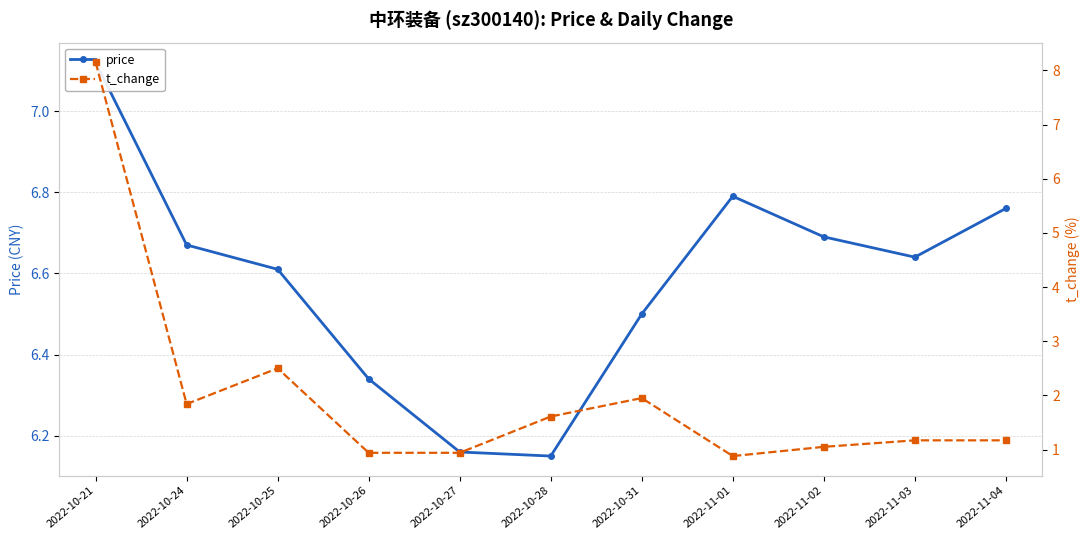

What is the spread (max minus min) of values at 2022-11-01?

5.9